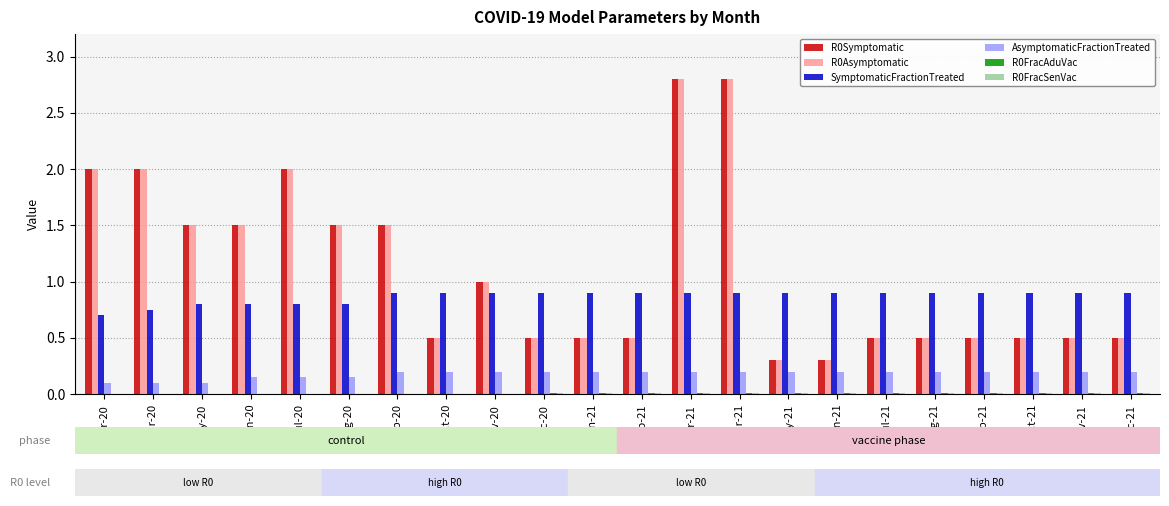

Are the bars grouped side by side (vs. stacked)?

Yes